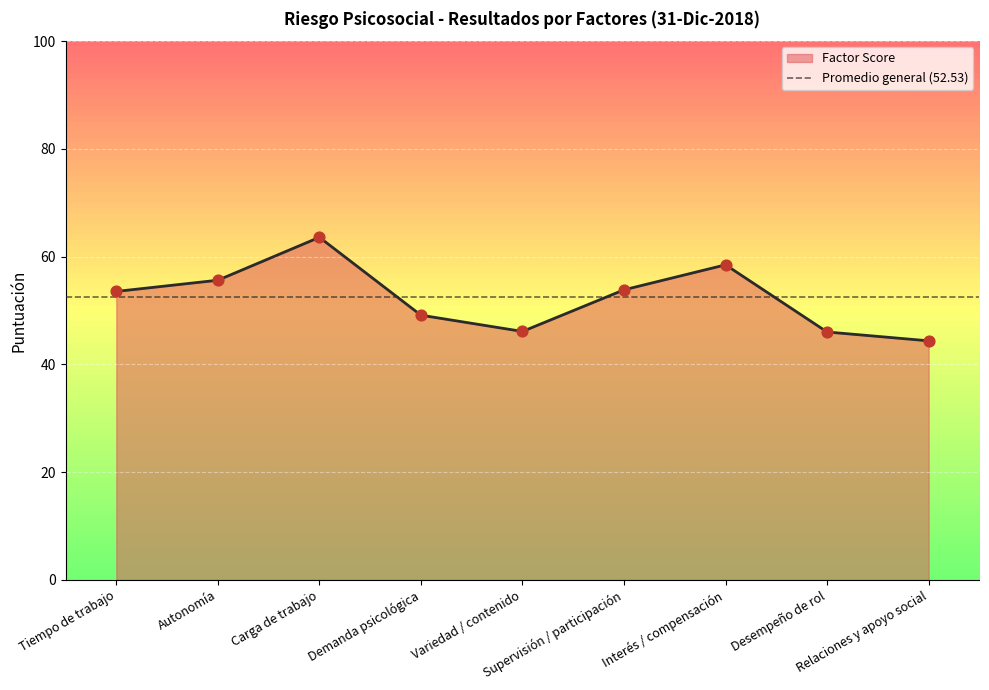

What is the change in value from Demanda psicológica to Variedad / contenido?

-3.0